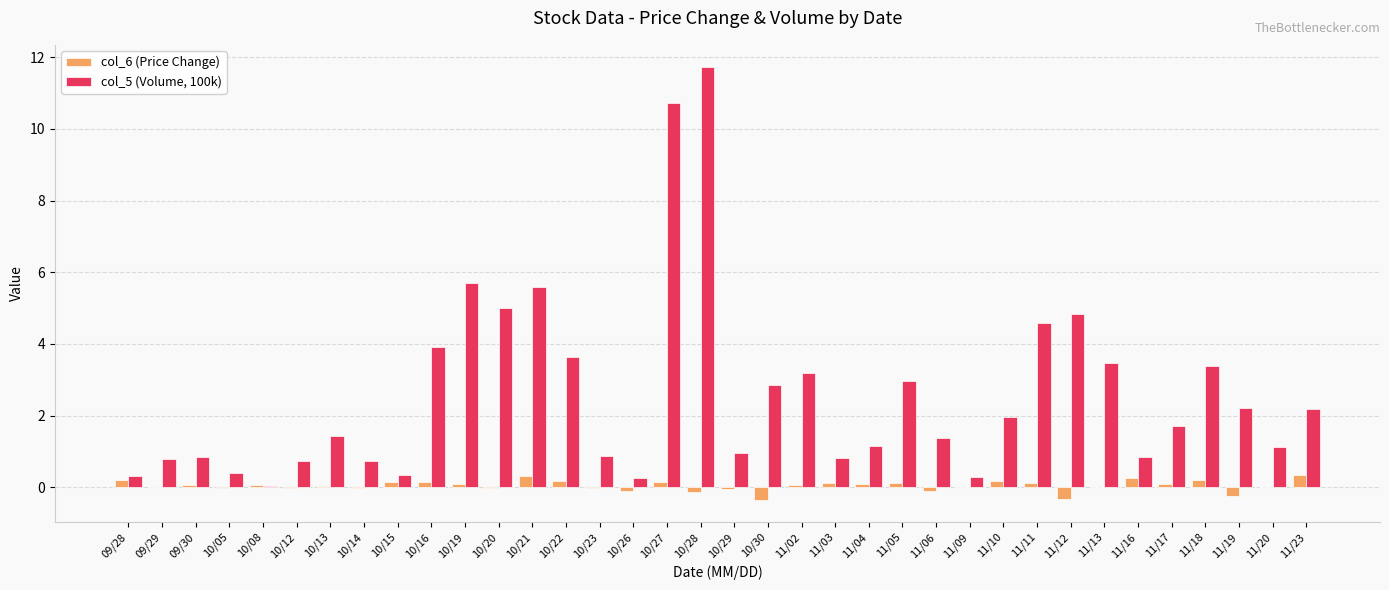

Are the bars horizontal?

No